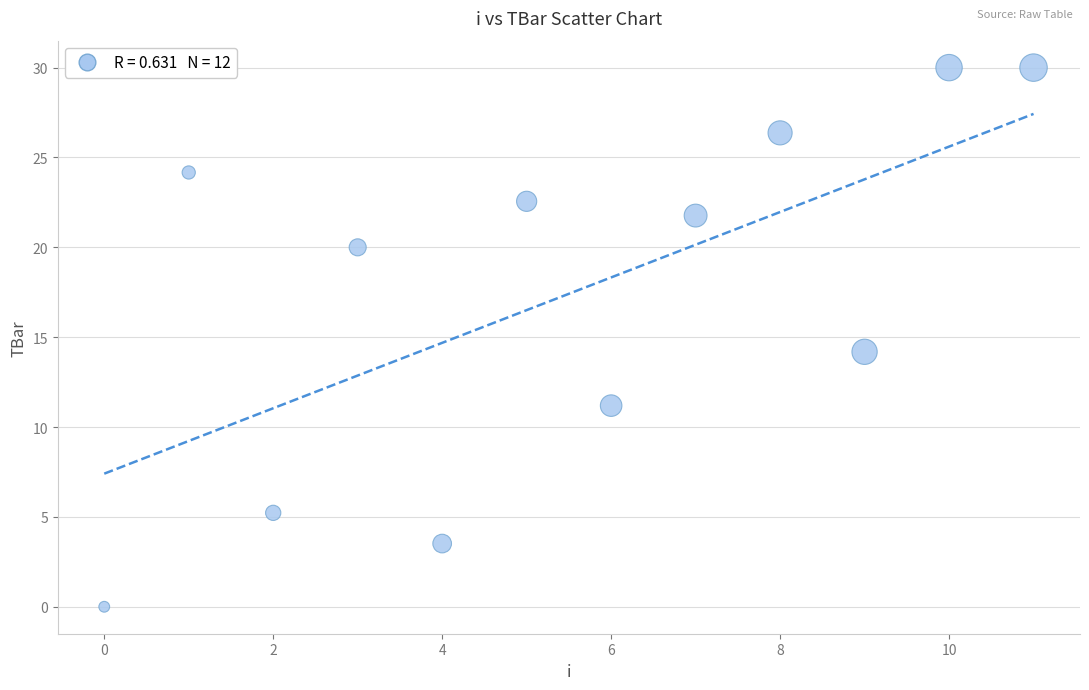

What Y value in the scatter plot is closest to 15?

14.2